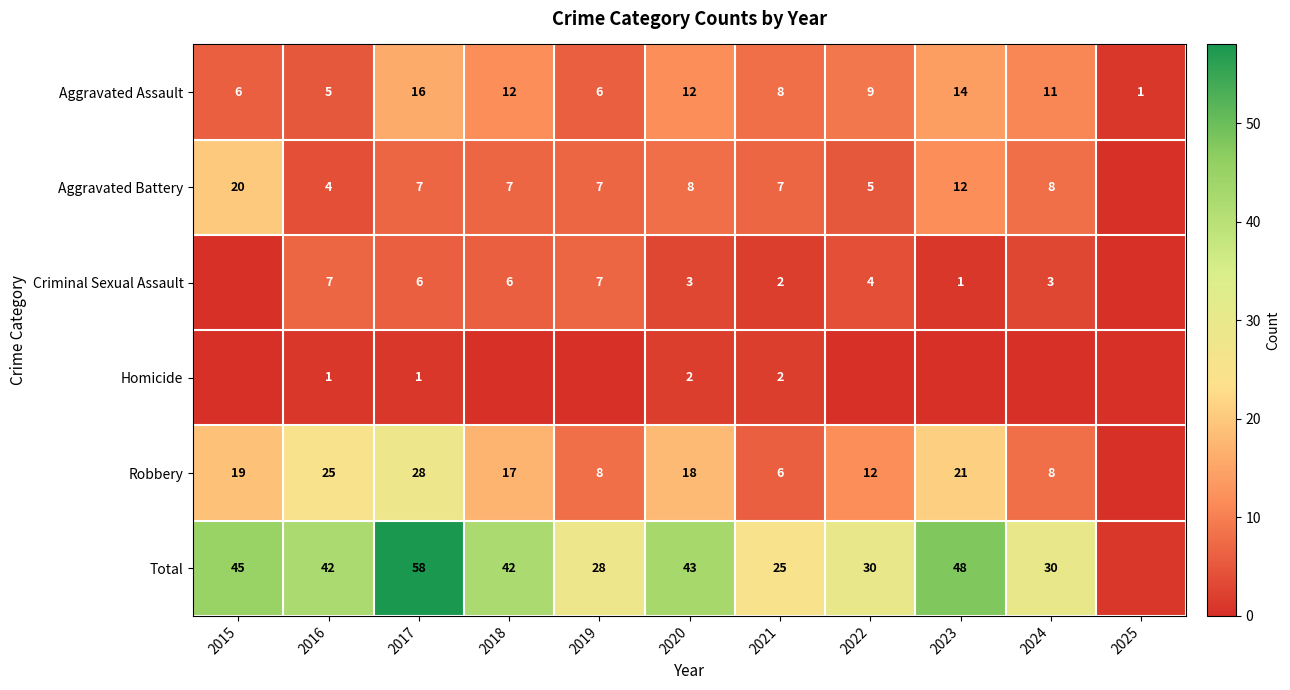

The Aggravated Battery series shows 21 at 2023. True or false?

False